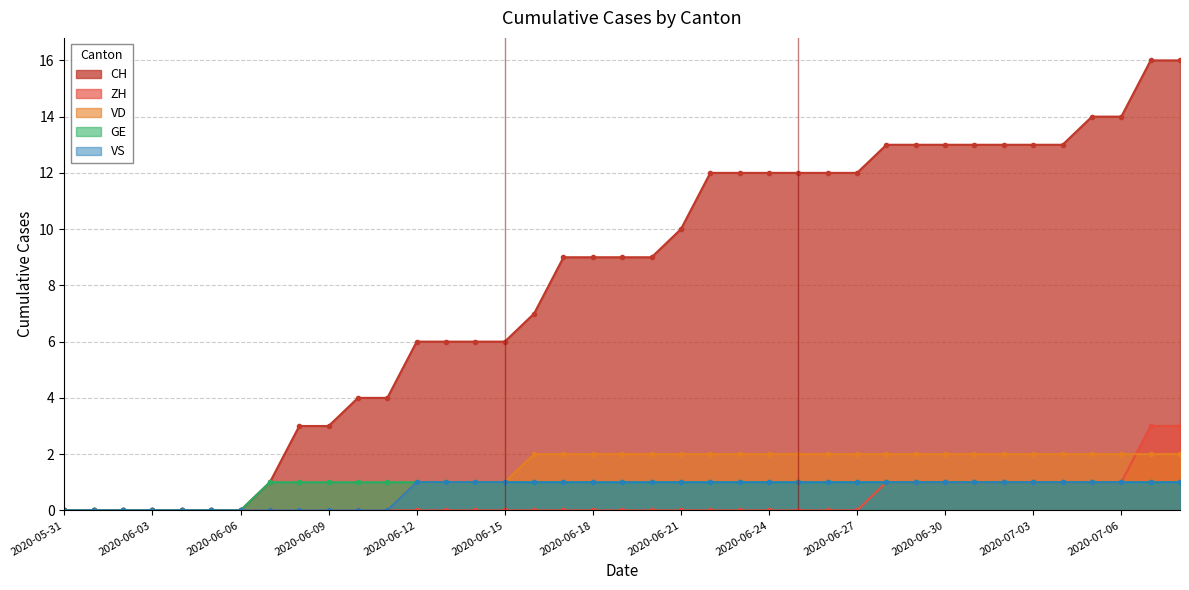

Count the VD values in the range 0 to 2.

39